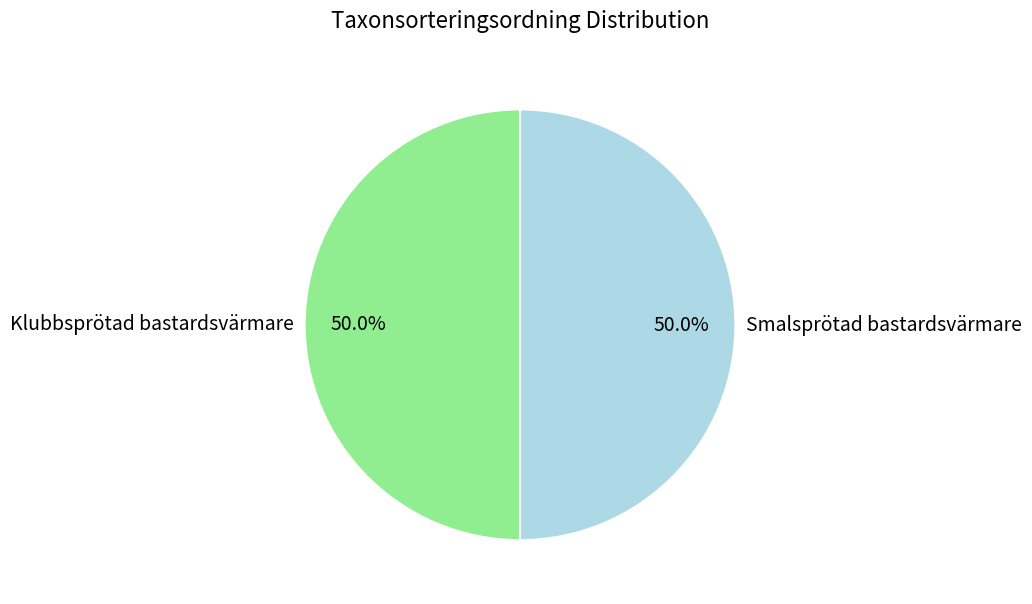

To the nearest percent, what portion does Klubbsprötad bastardsvärmare represent?

50%